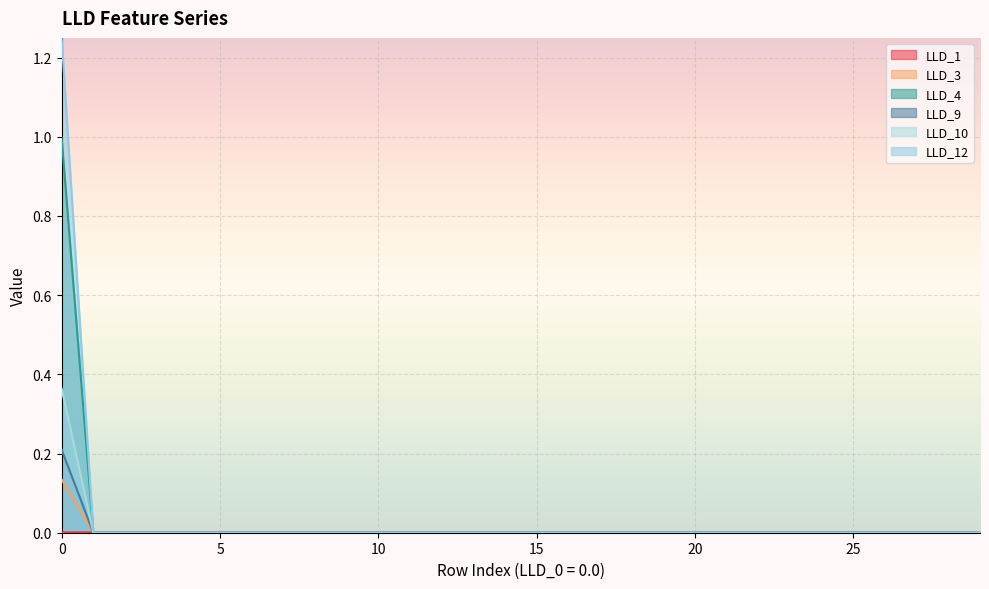

At 29, list the series in order from smallest to largest.

LLD_3, LLD_4, LLD_9, LLD_10, LLD_12, LLD_1